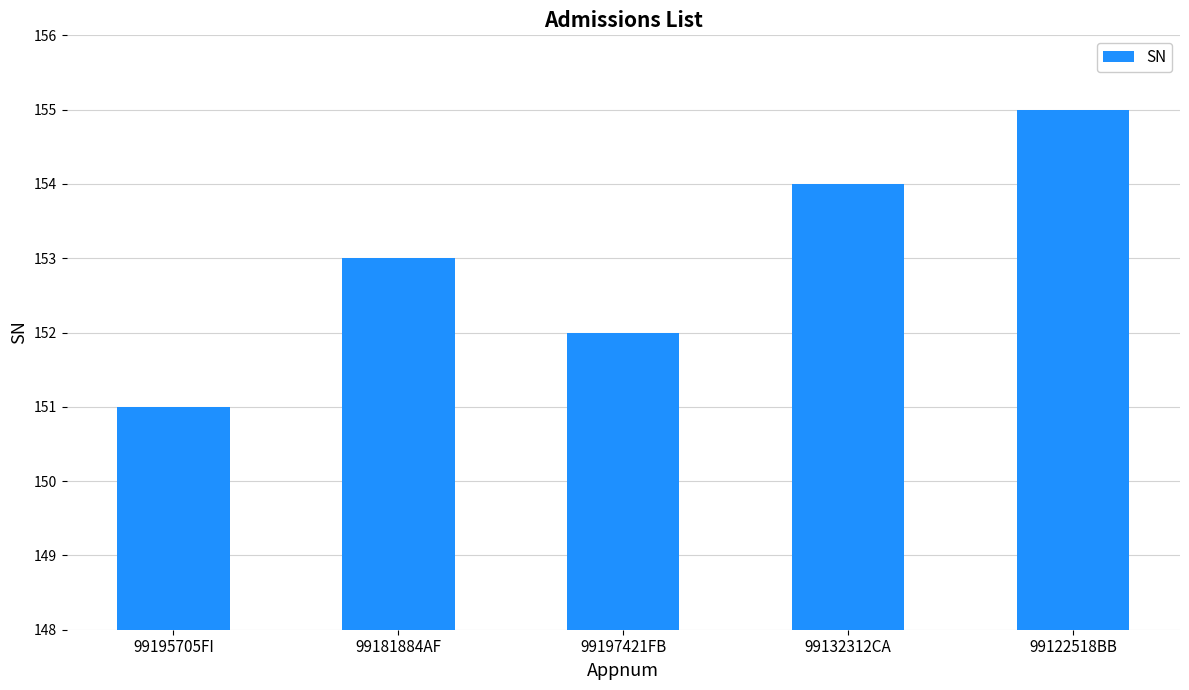

What is the difference between the values at 99197421FB and 99181884AF?

1